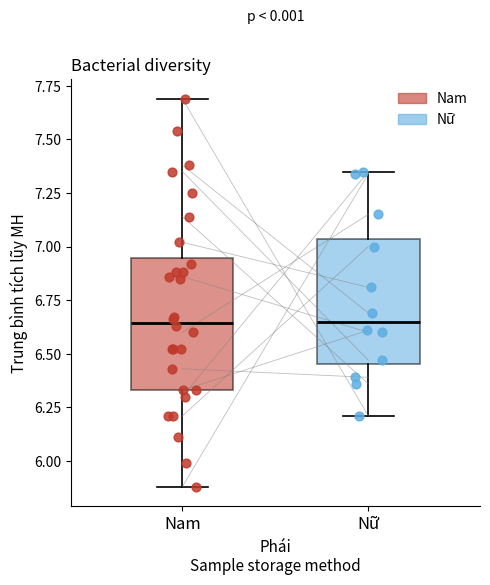

Reading left to right, transcribe this box plot: for each box, give where its median line is, the range the box spans, and where its two whiskers end, as read against the y-axis. The values are not printed on the chart, so give them approximately, as read against the axis.

Nam: median 6.65, box 6.35 to 6.95, whiskers 5.90 to 7.70
Nữ: median 6.65, box 6.45 to 7.05, whiskers 6.20 to 7.35